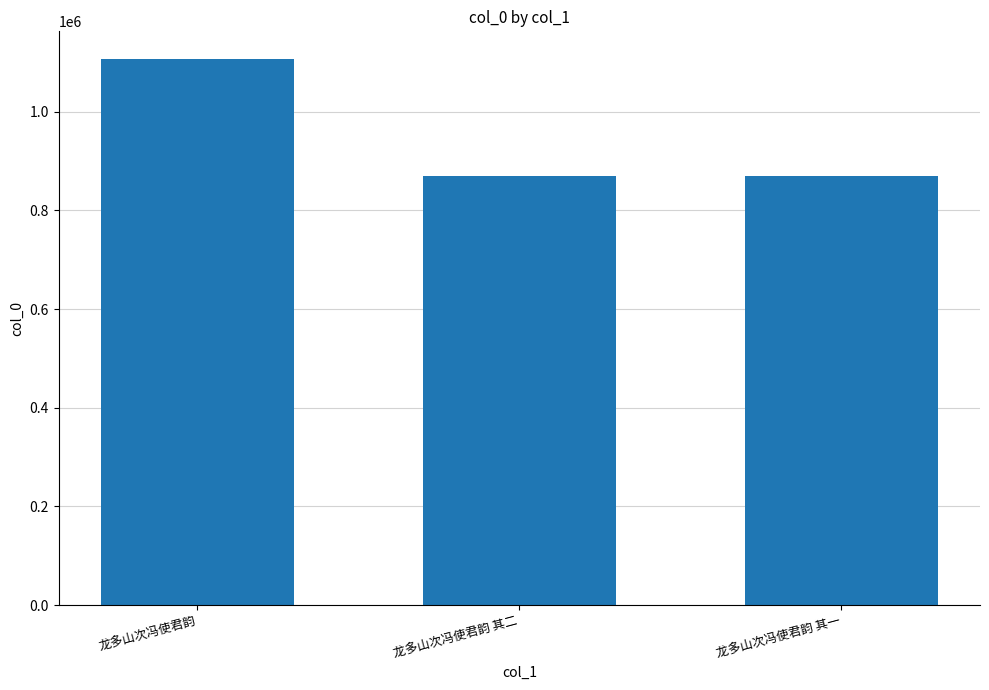

Between 龙多山次冯使君韵 其一 and 龙多山次冯使君韵, which is larger?

龙多山次冯使君韵